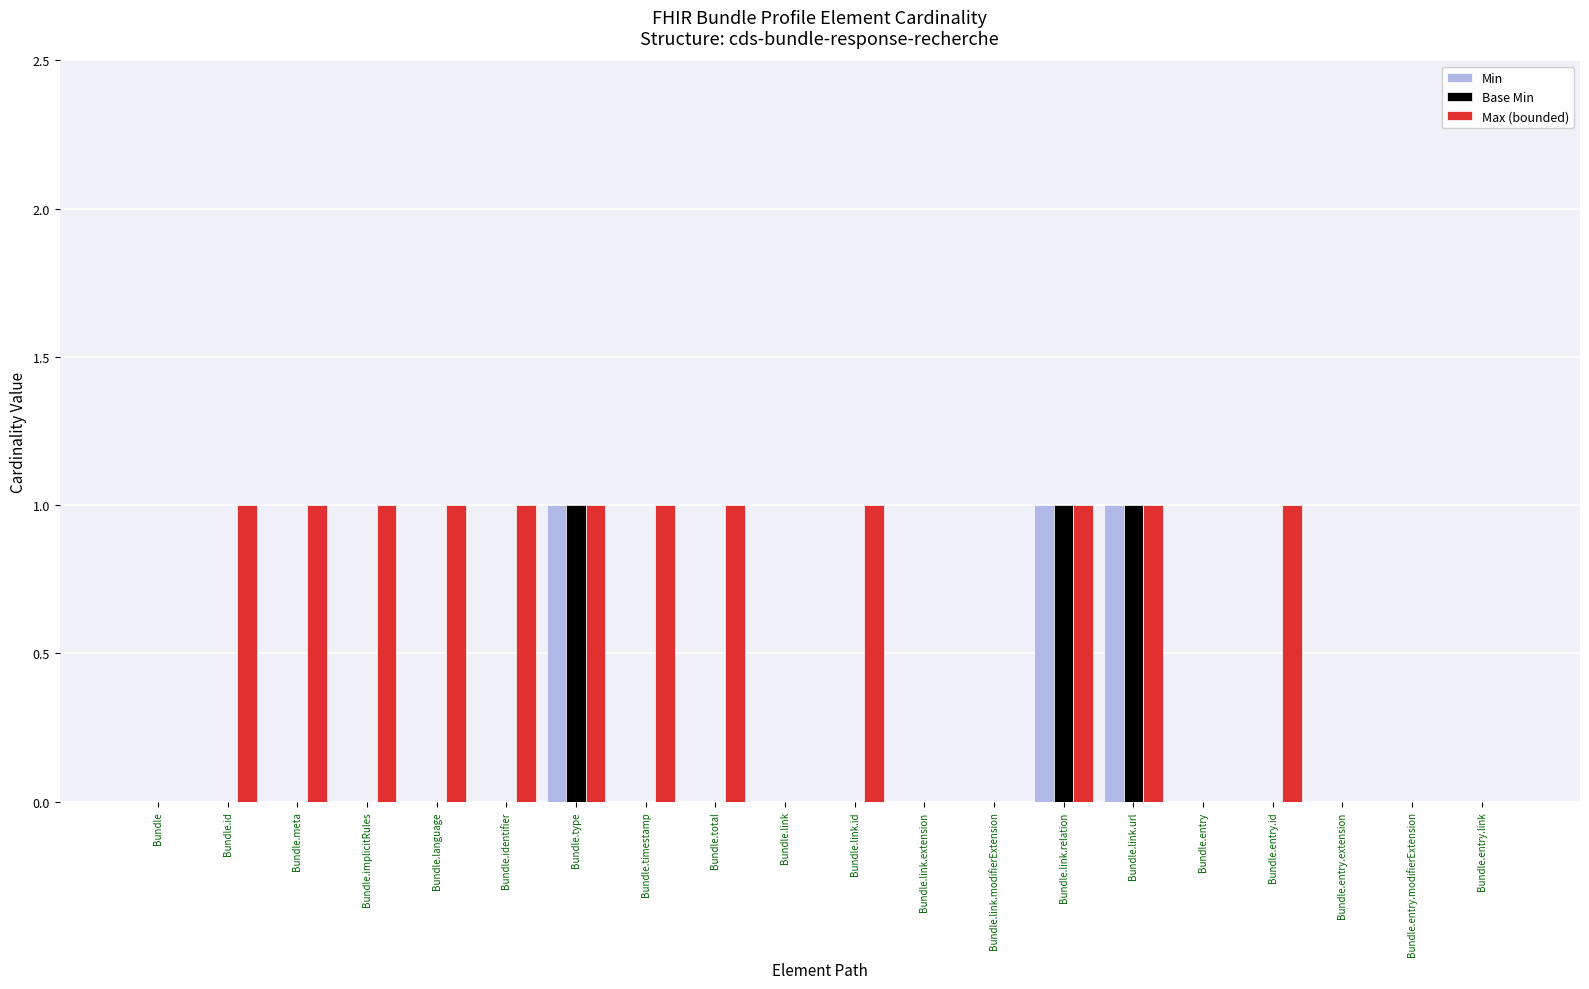

Reading left to right, extract all data points from this chart.

Min: 0	0	0	0	0	0	1	0	0	0	0	0	0	1	1	0	0	0	0	0
Base Min: 0	0	0	0	0	0	1	0	0	0	0	0	0	1	1	0	0	0	0	0
Max (bounded): 0	1	1	1	1	1	1	1	1	0	1	0	0	1	1	0	1	0	0	0